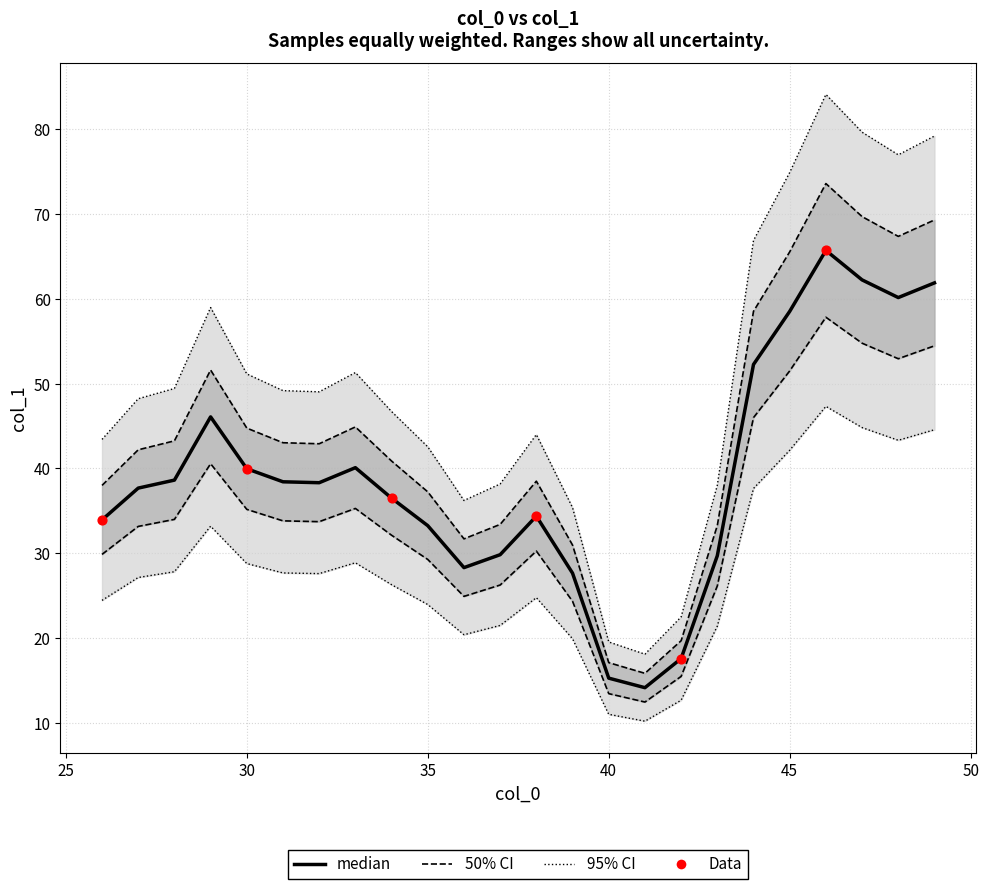

What is the change in value from 27 to 33?

+3.1